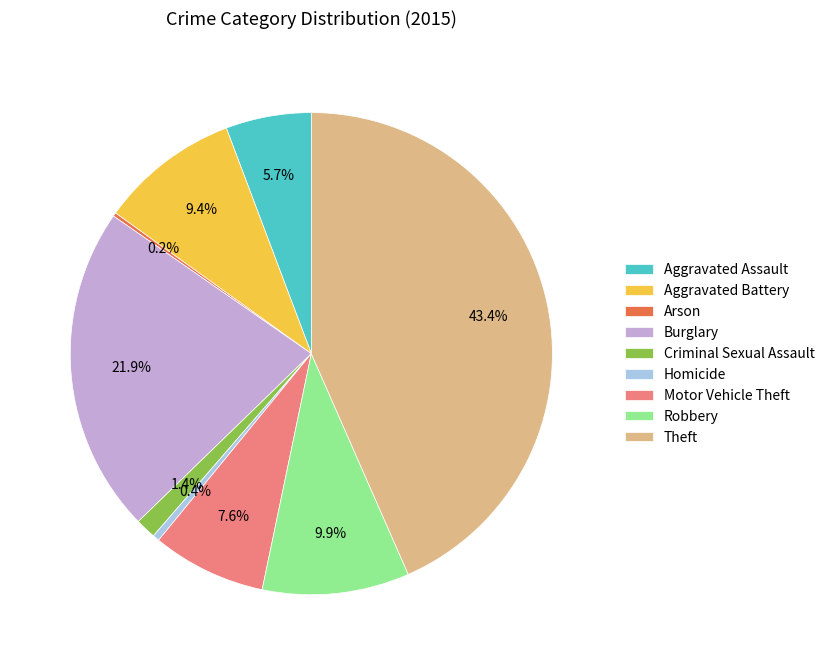

The Aggravated Battery slice represents 9% of the pie. True or false?

True